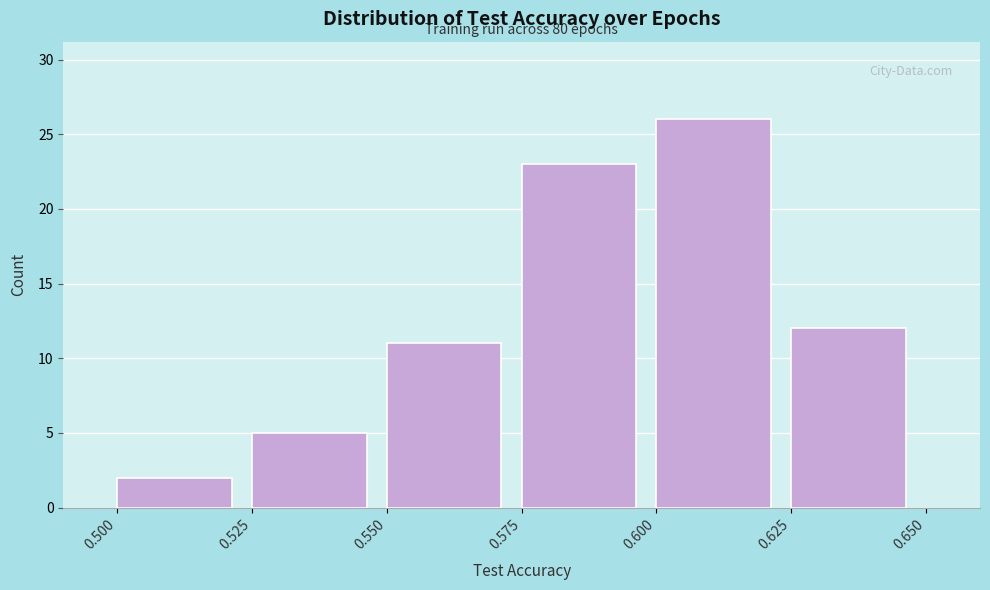

Over which range of the x-axis is the bar tallest?

0.600 to 0.625